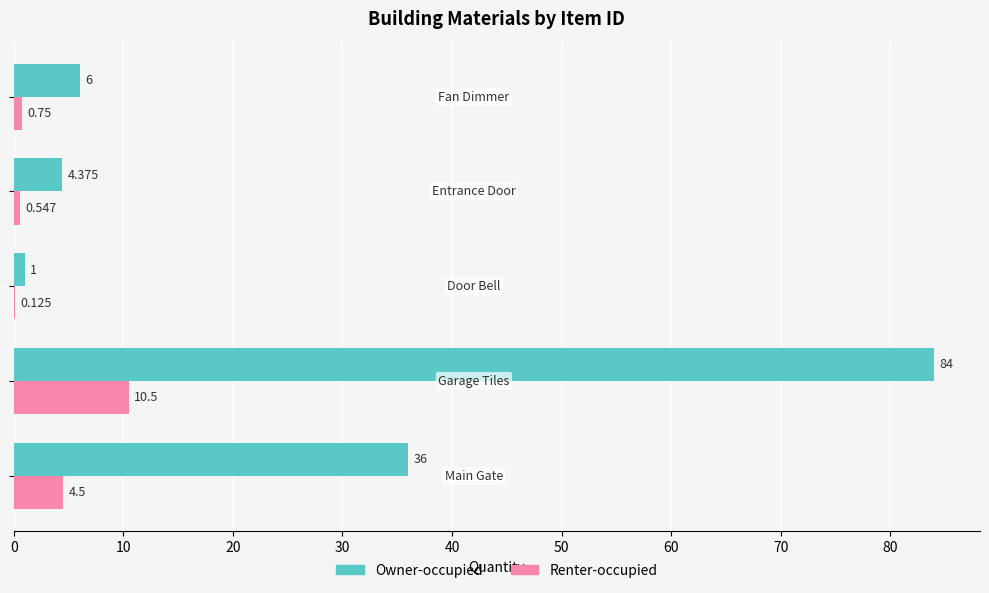

Which series has the largest total across all categories?

Owner-occupied